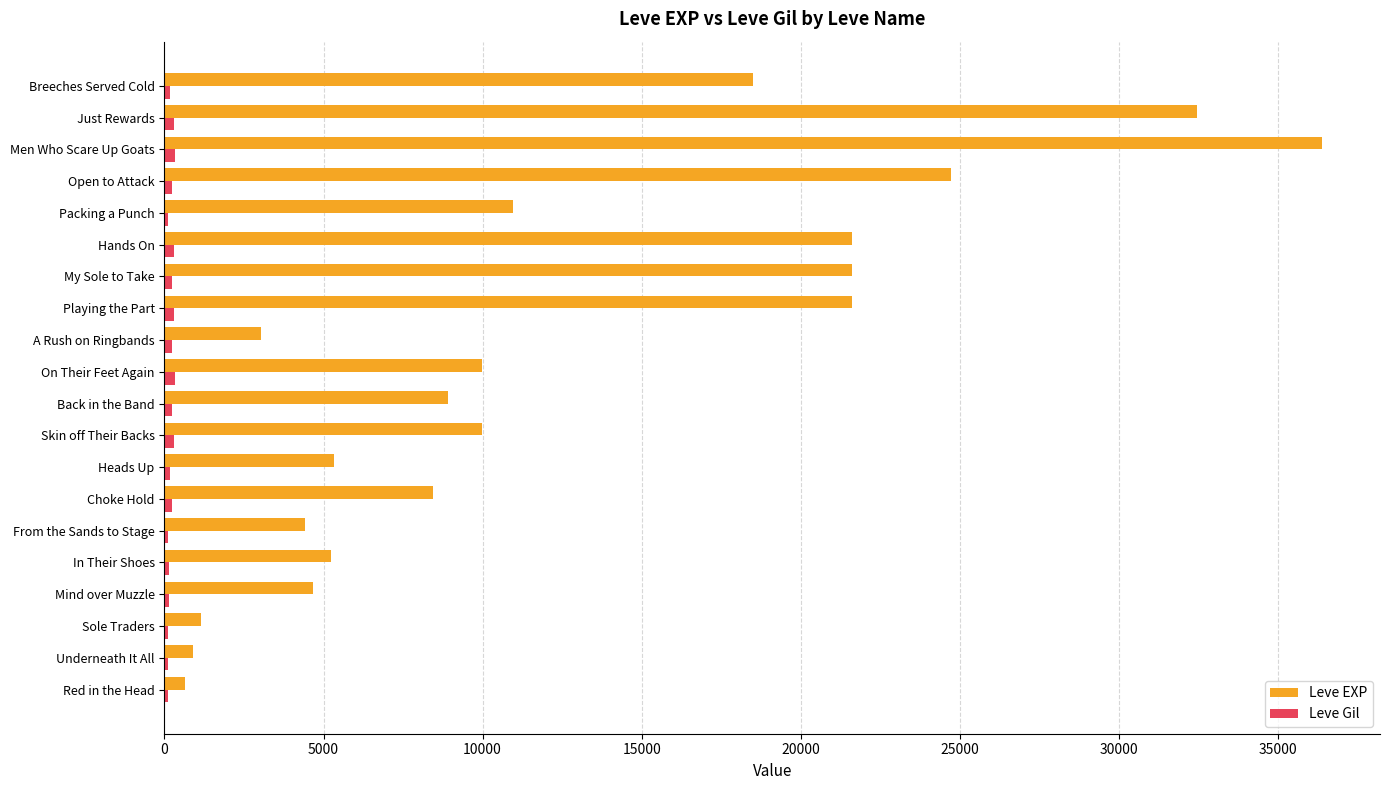

At which label does Leve EXP reach its peak?

Men Who Scare Up Goats